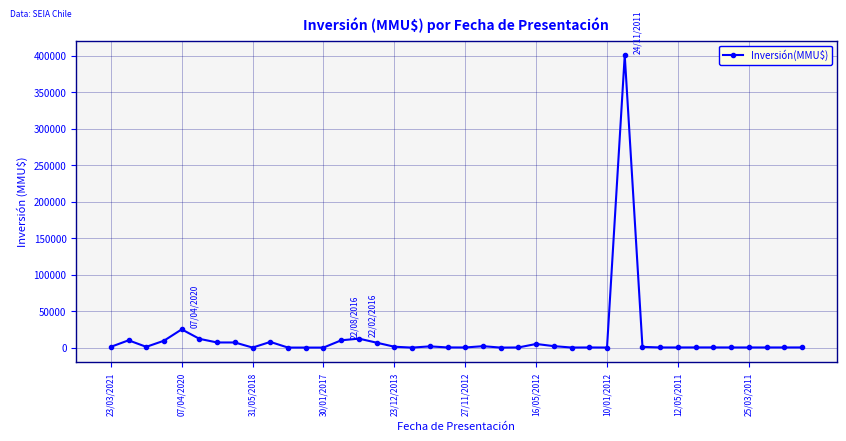

True or false: there are more than 0 points higher than both neighbors.

True